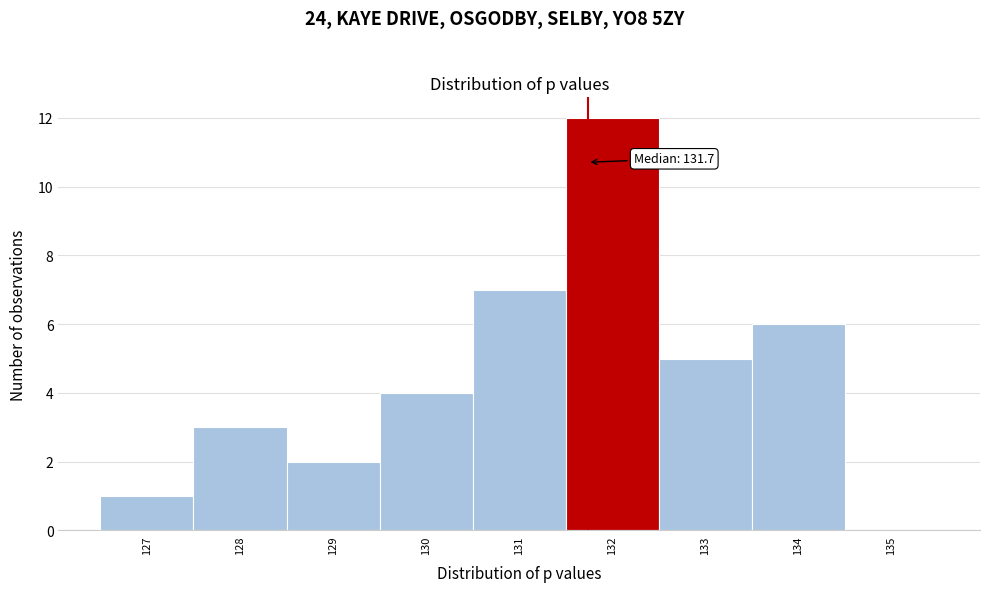

Over which range of the x-axis is the bar tallest?

131.5 to 132.5